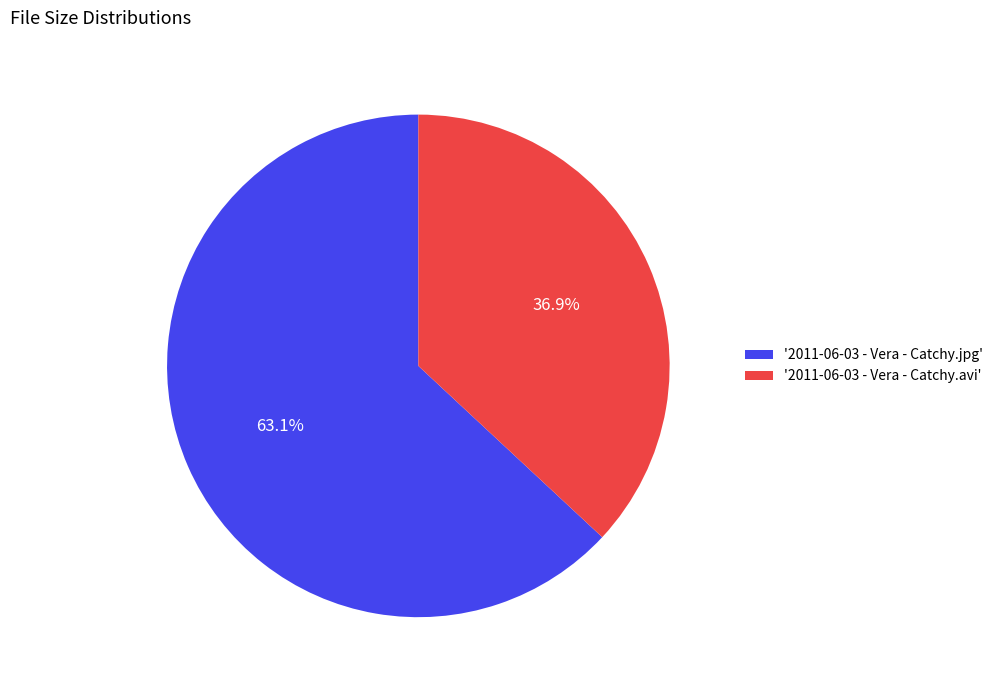

Which slice is the largest?

'2011-06-03 - Vera - Catchy.jpg'